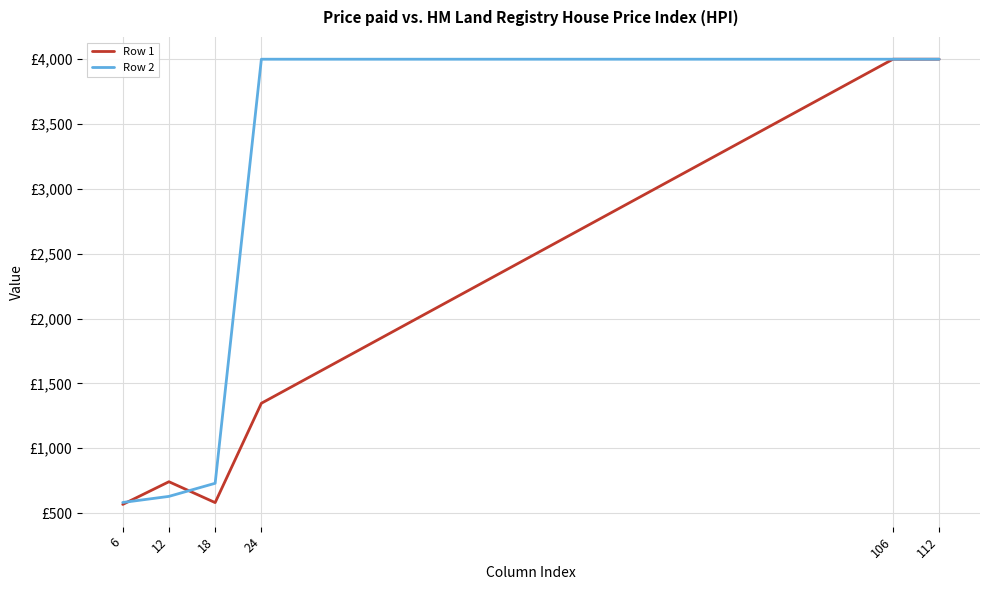

Which series ends up on top after the final intersection of Row 1 and Row 2?

Row 2